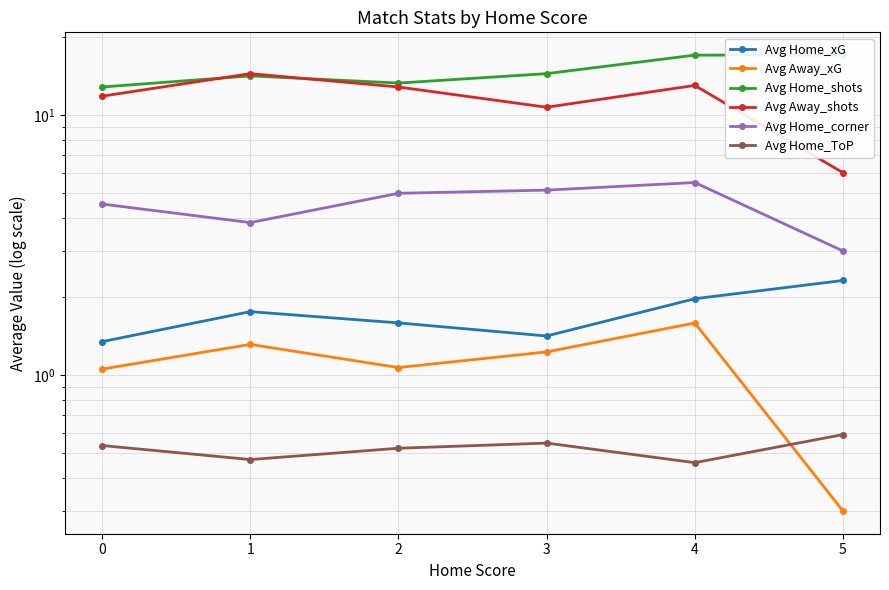

What are all the series names shown in the legend?

Avg Home_xG, Avg Away_xG, Avg Home_shots, Avg Away_shots, Avg Home_corner, Avg Home_ToP